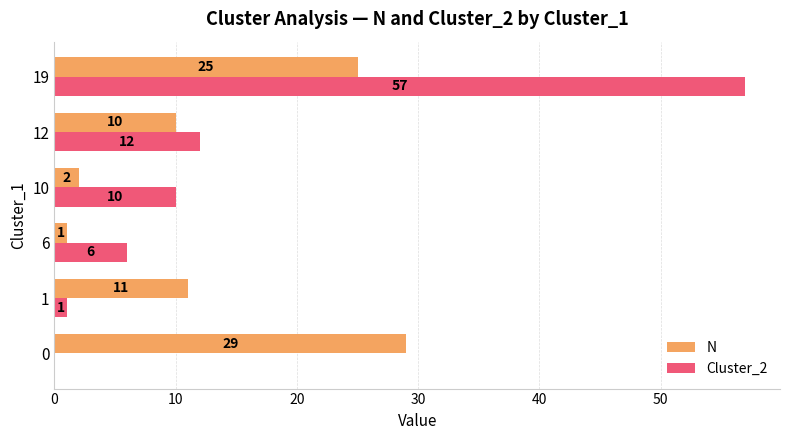

Is it true that Cluster_2 equals 57 at 19?

True